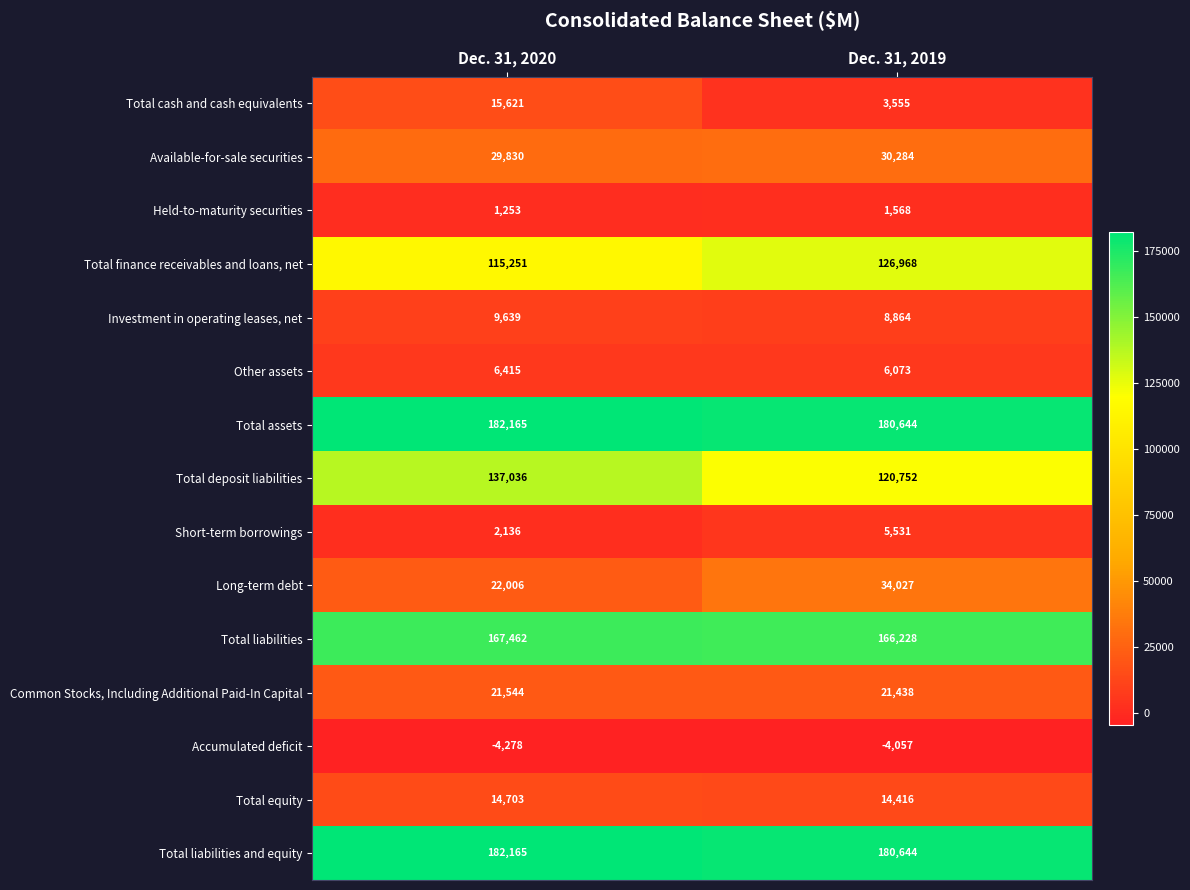

What is the sum of the Total finance receivables and loans, net values at Dec. 31, 2020 and Dec. 31, 2019?

242219